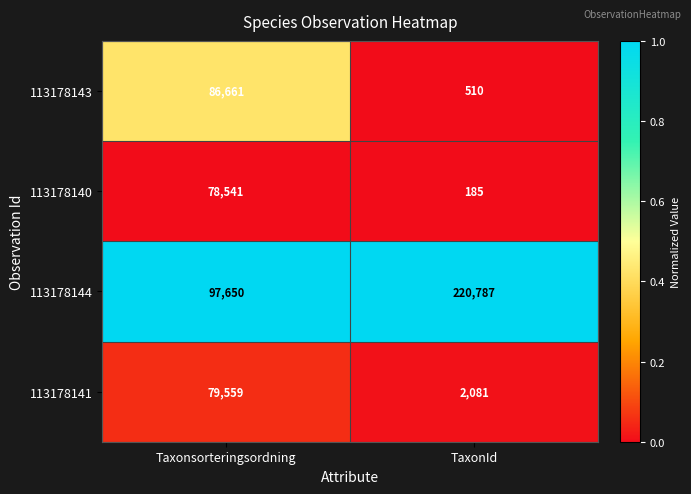

What is the difference between the 113178141 values at TaxonId and Taxonsorteringsordning?

77478